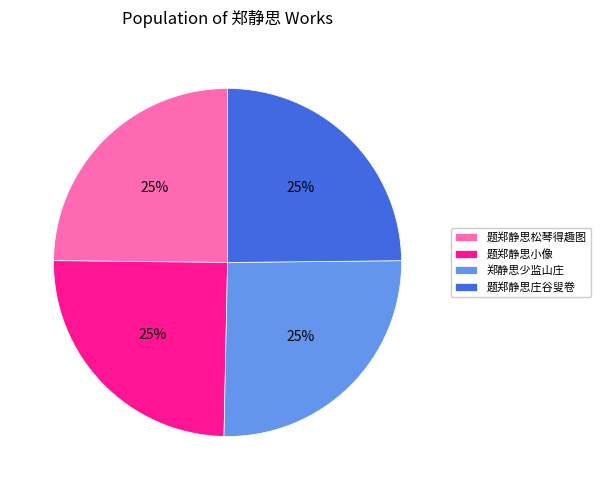

Is there a majority slice in this chart?

No